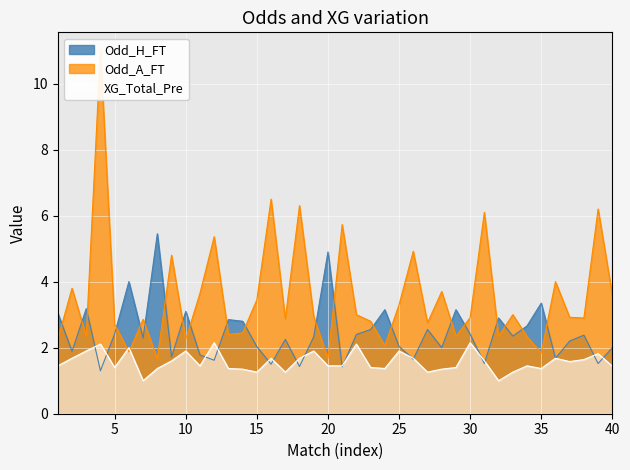

What is the value of the Odd_A_FT point at the 20th from the left?

1.7